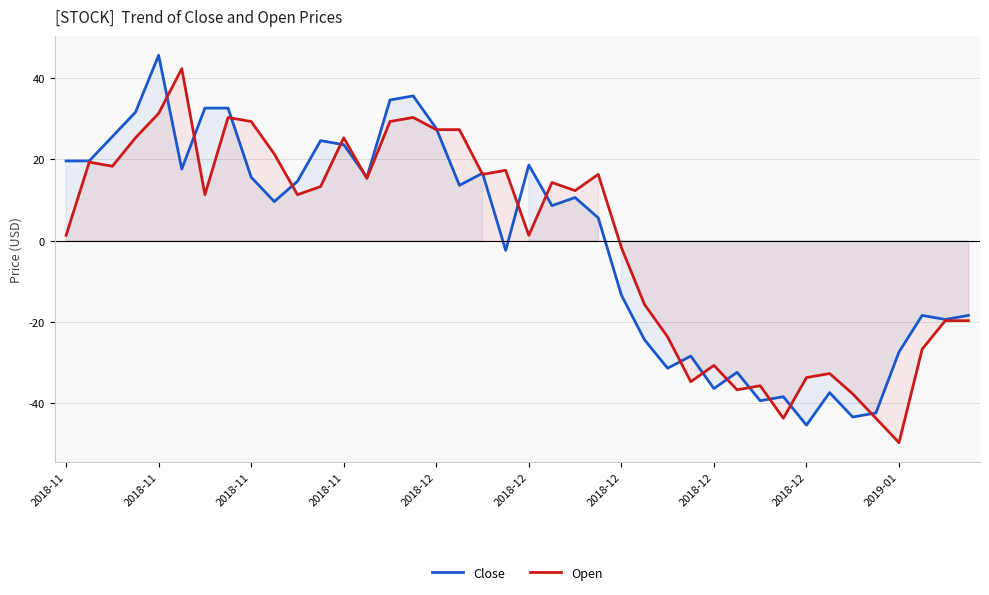

How many lines are shown in the chart?

2